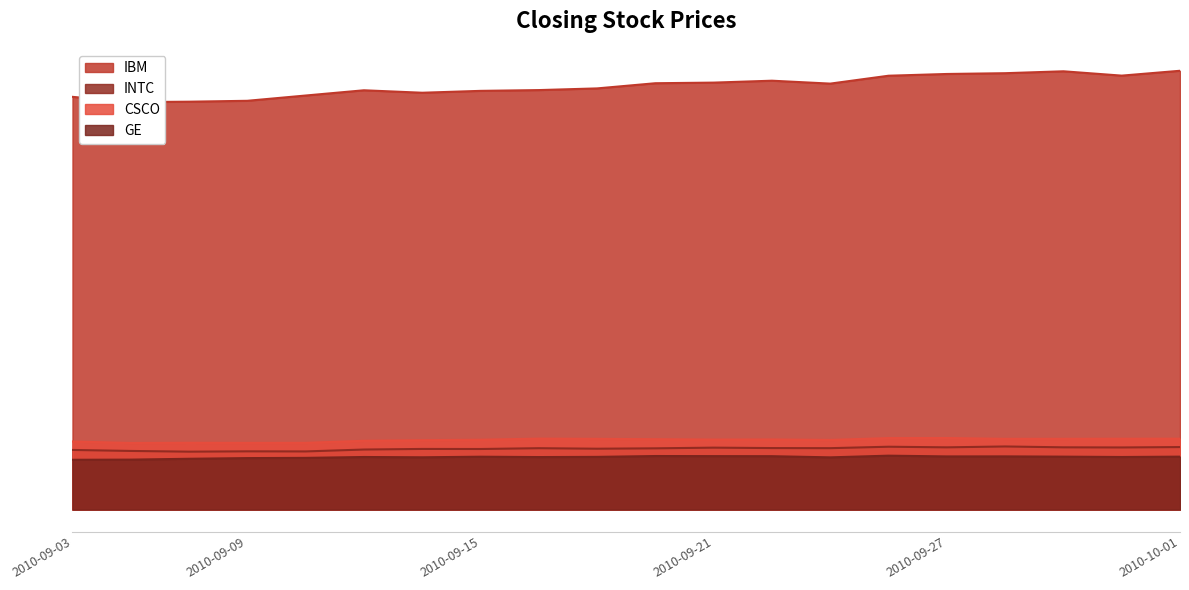

At which label is IBM closest to 130?

2010-09-17